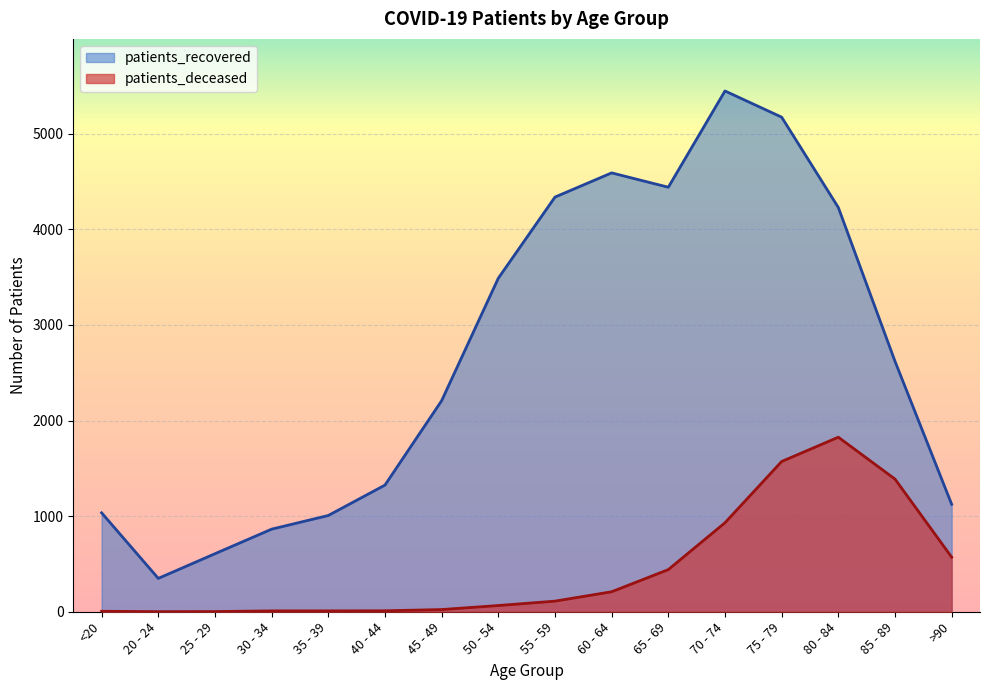

What is the sum of all patients_deceased values?

7173